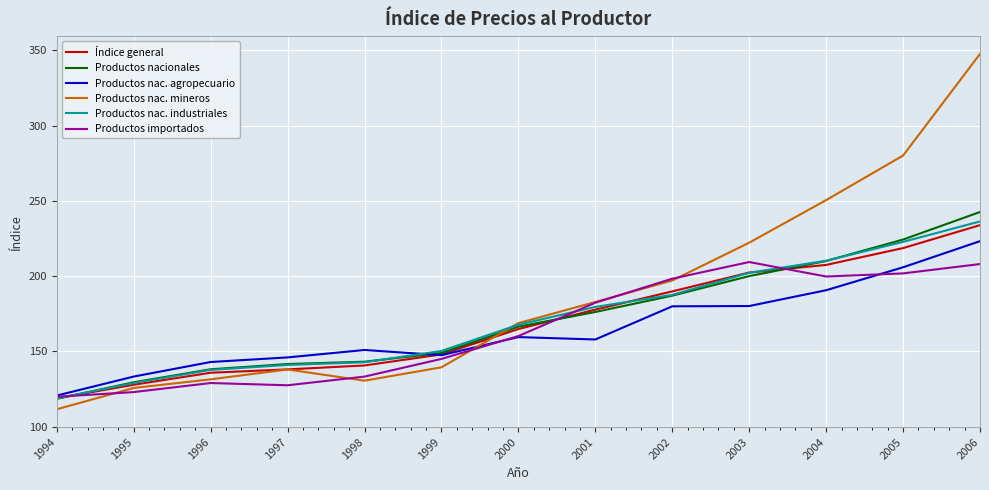

After their last crossing, which series has the higher values: Productos nac. industriales or Productos nac. mineros?

Productos nac. mineros